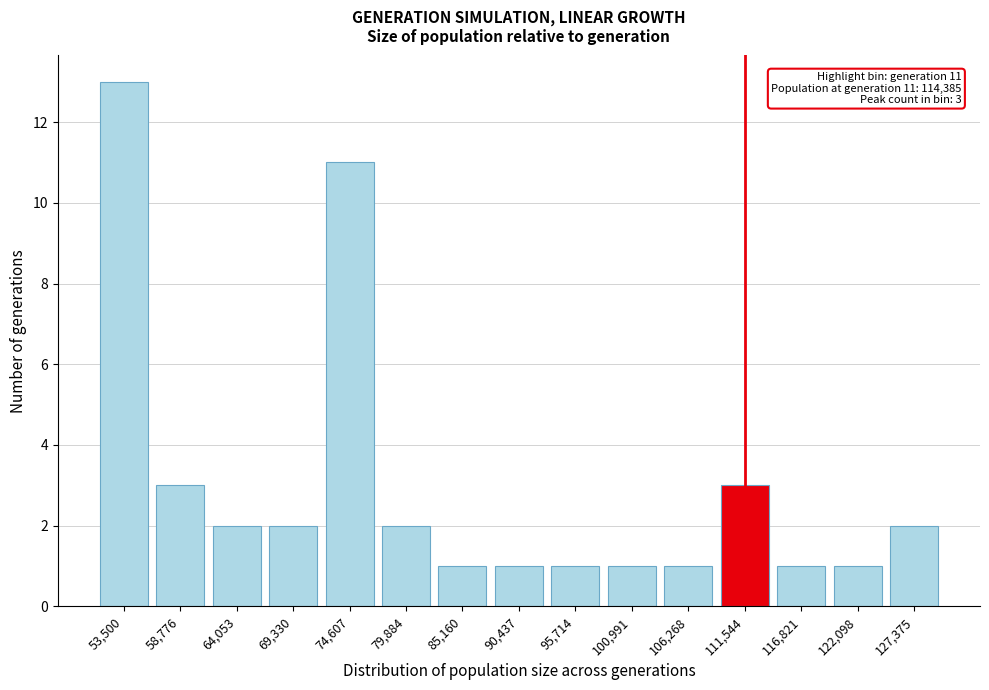

Reading right to left, list all the values displayed in this chart.

127,375=2	122,098=1	116,821=1	111,544=3	106,268=1	100,991=1	95,714=1	90,437=1	85,160=1	79,884=2	74,607=11	69,330=2	64,053=2	58,776=3	53,500=13